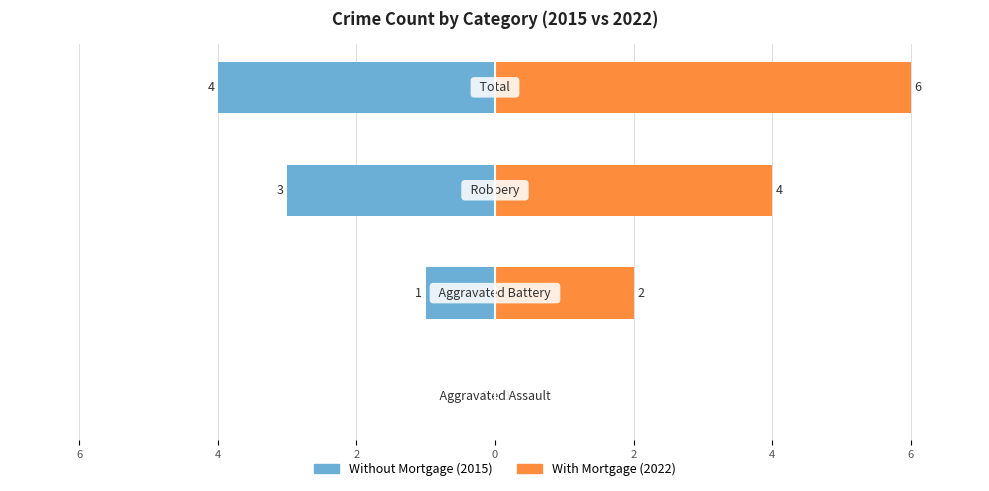

What are all the series names shown in the legend?

Without Mortgage, With Mortgage